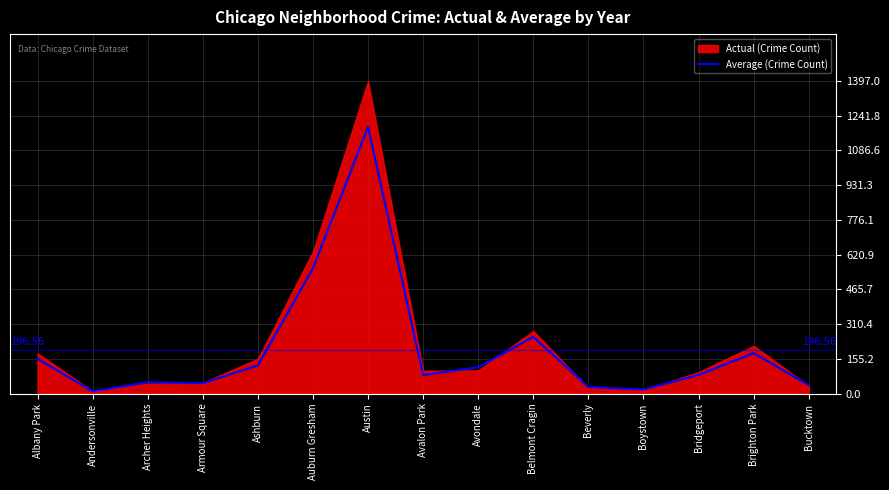

At which label is the value closest to 601?

Auburn Gresham